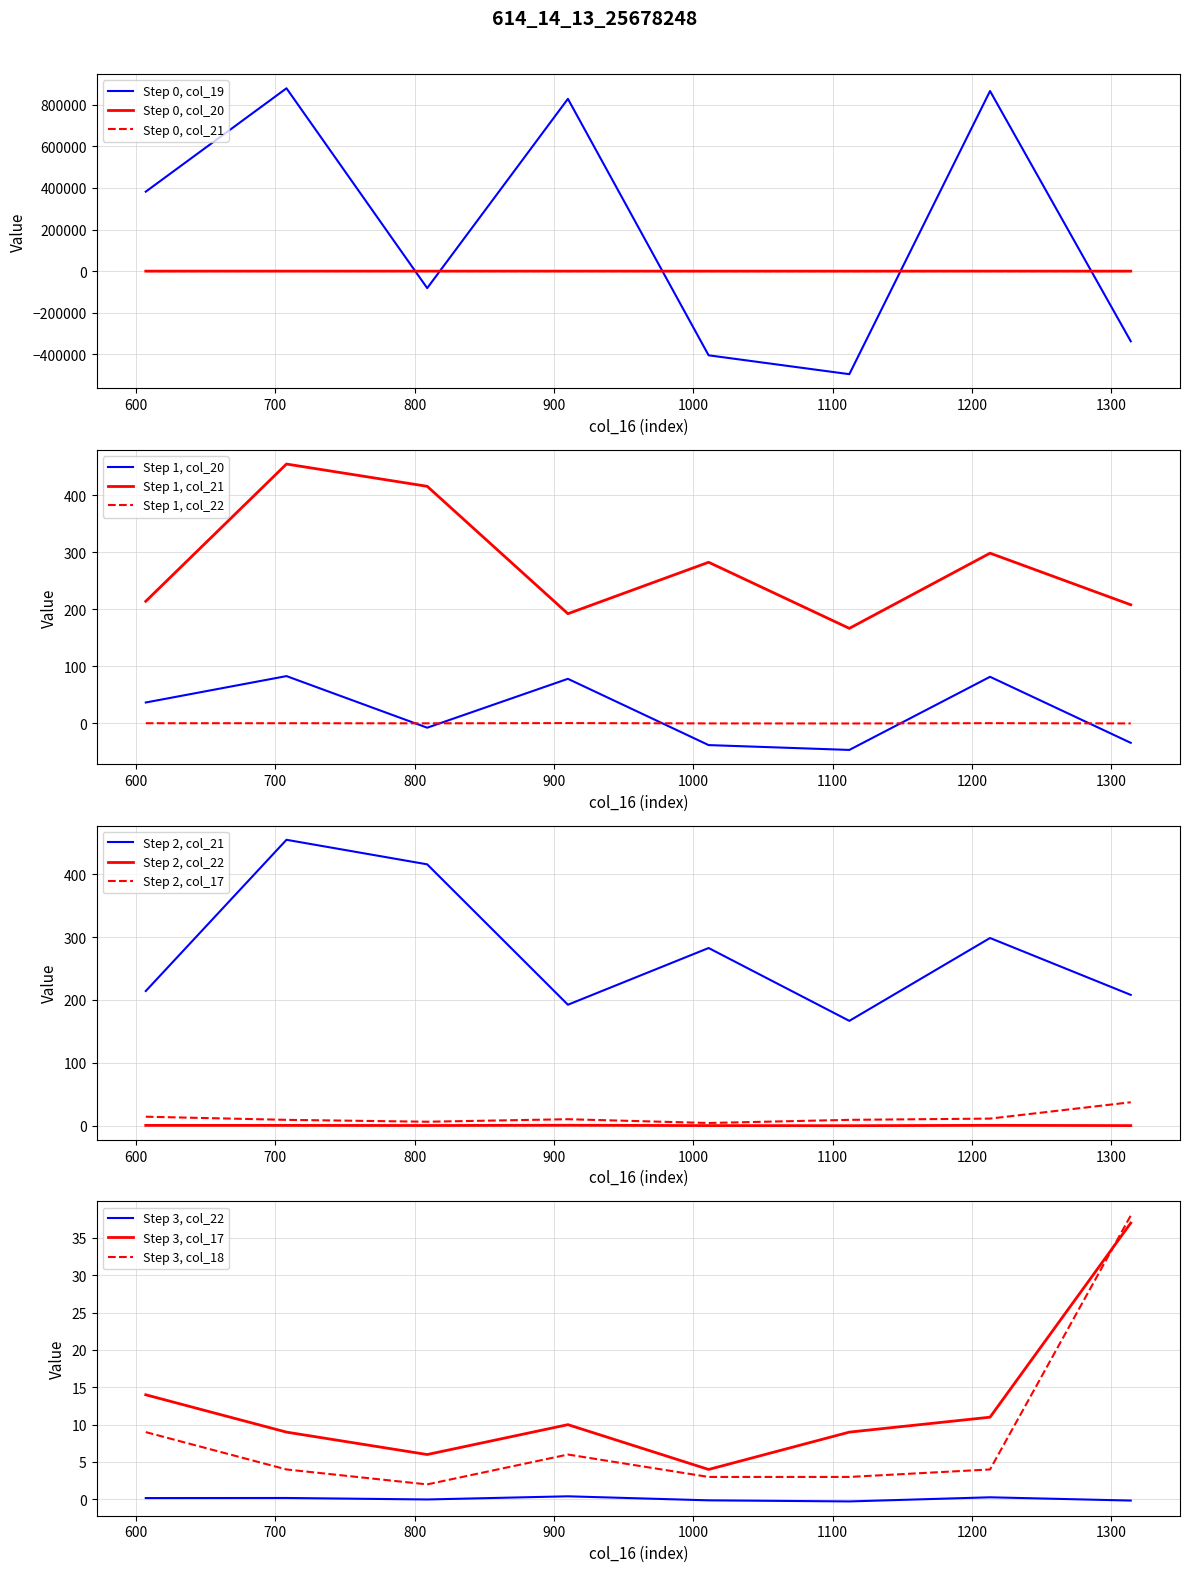

How many times do col_17 and col_18 cross each other?

1